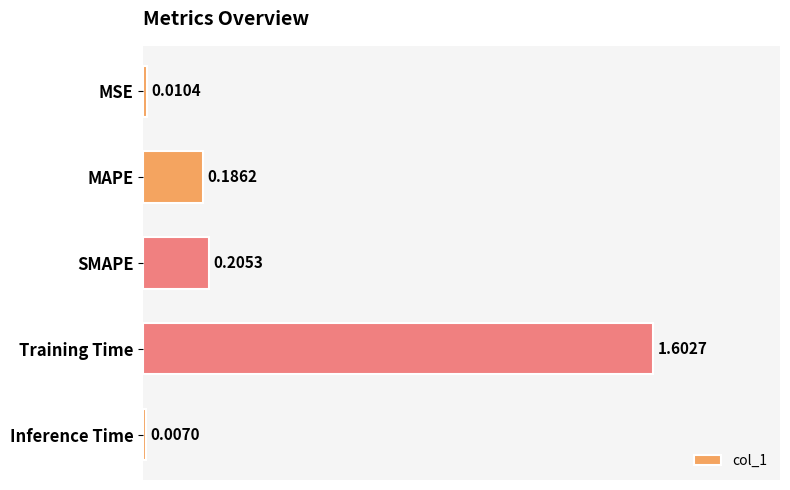

What is the sum of all values?

2.0